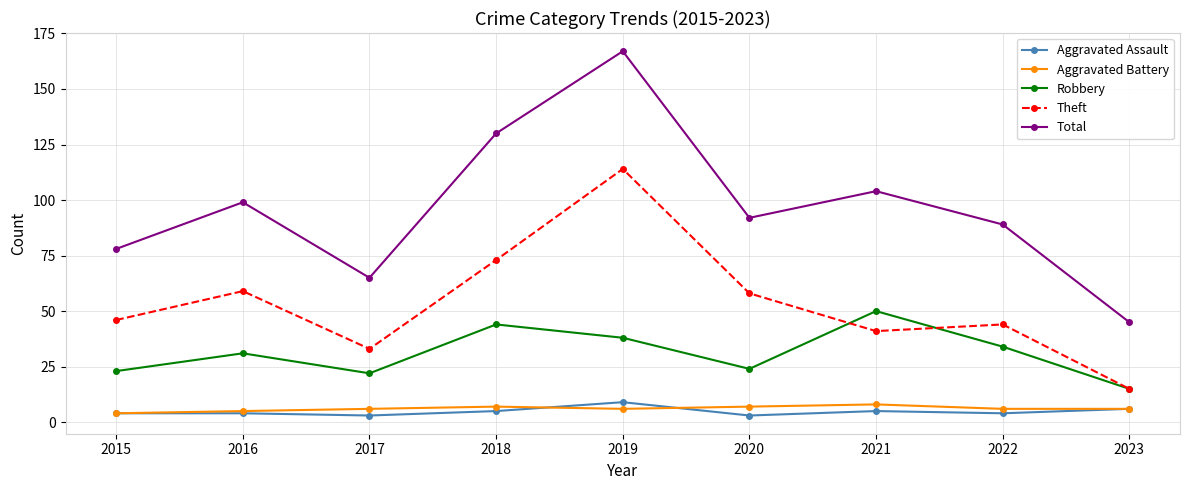

What is the minimum value for Aggravated Battery?

4